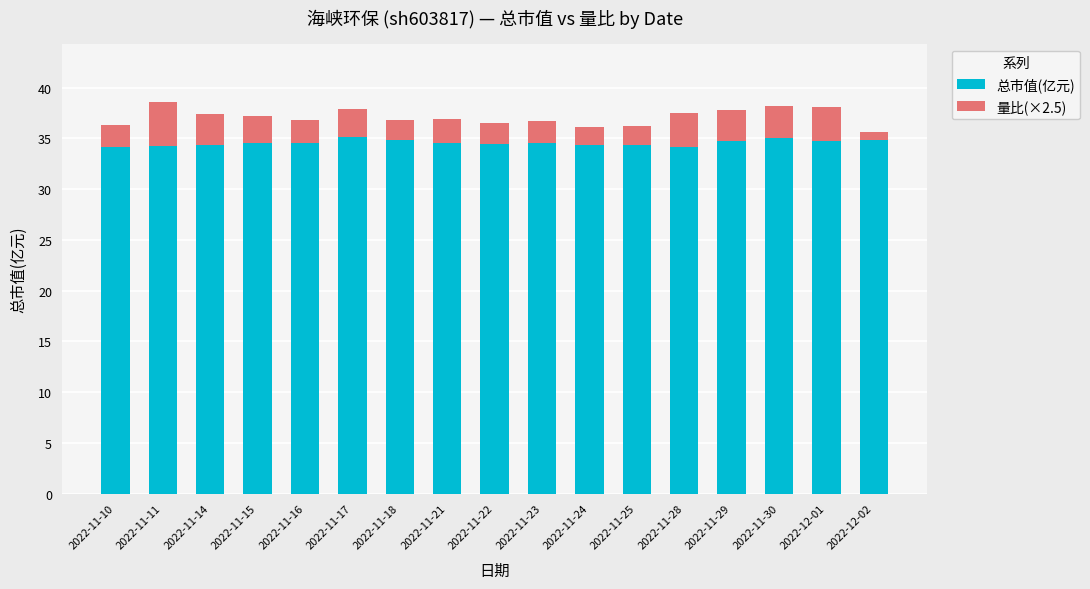

How many bars are there in total?

17